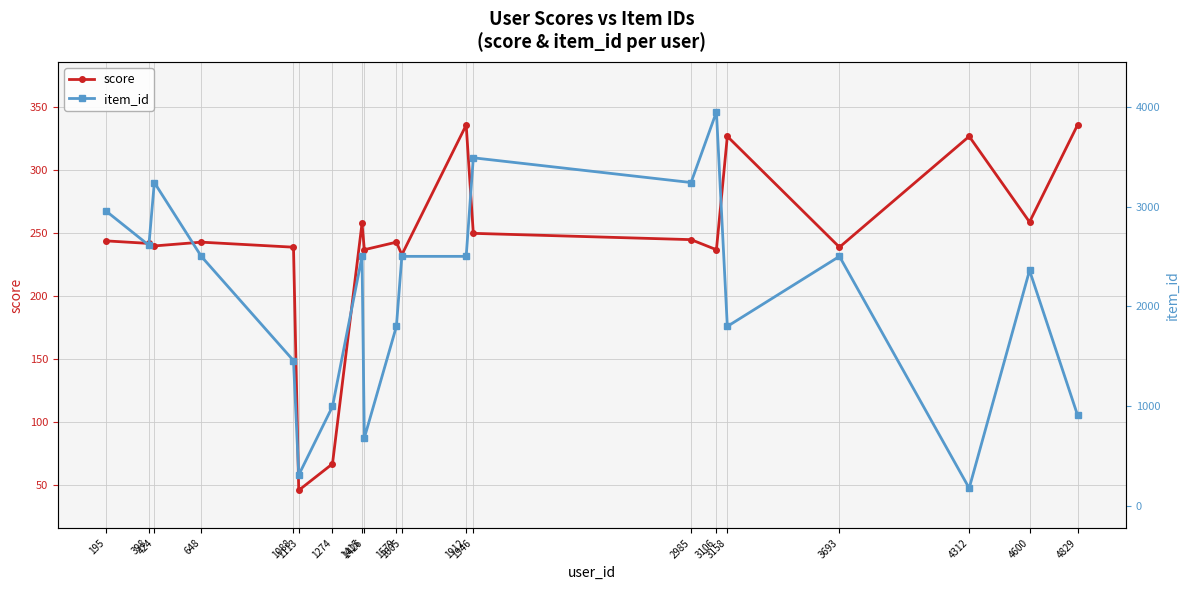

What is the total value across all series at 195?

3197